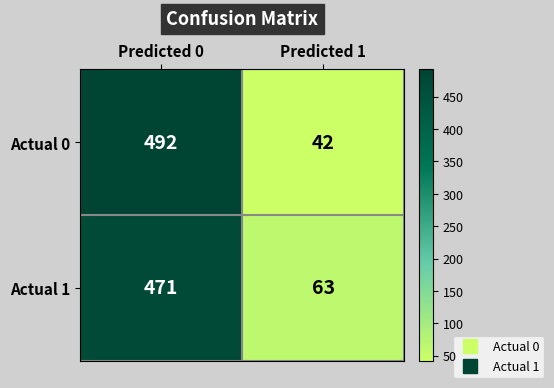

How many series are shown in this chart?

2